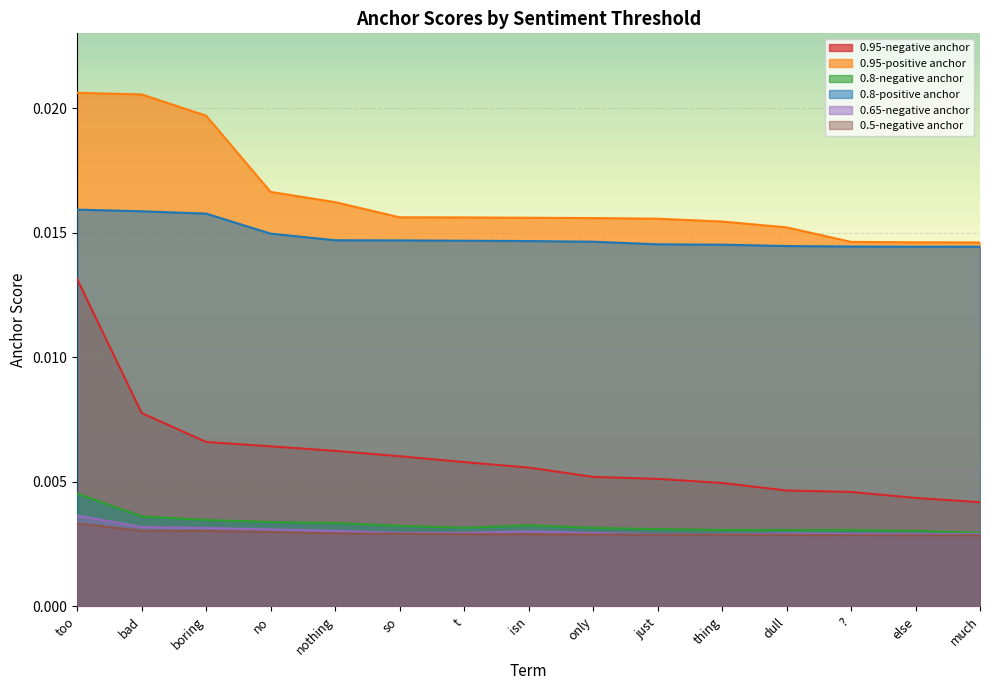

At how many categories does at least one series exceed 0?

15